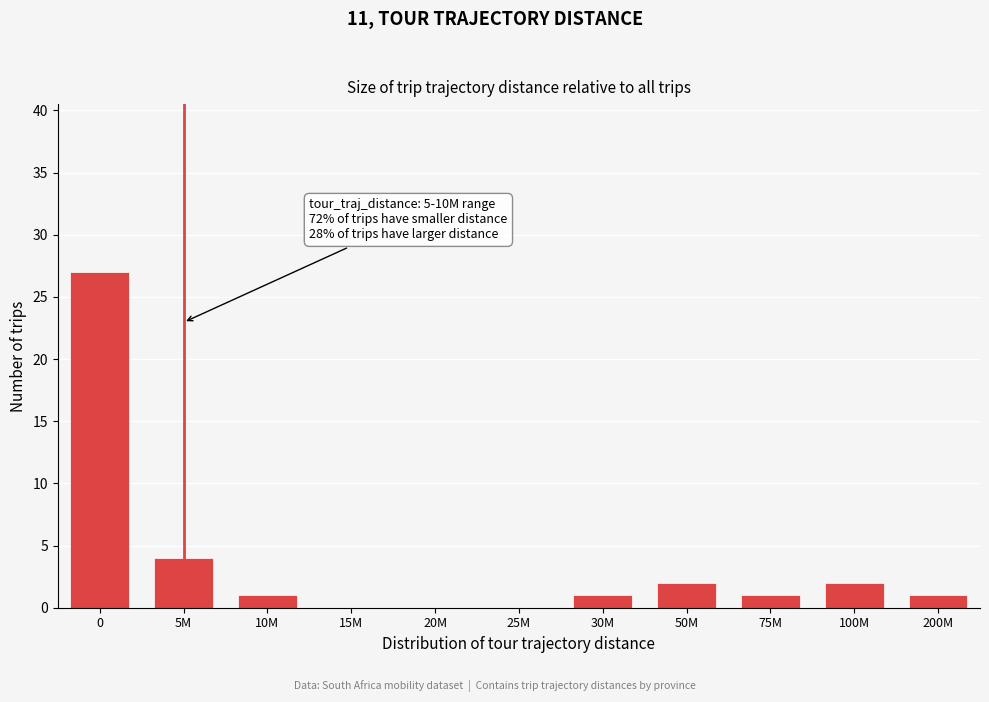

Reading right to left, transcribe all the data shown in this chart.

200M=1	100M=2	75M=1	50M=2	30M=1	25M=0	20M=0	15M=0	10M=1	5M=4	0=27